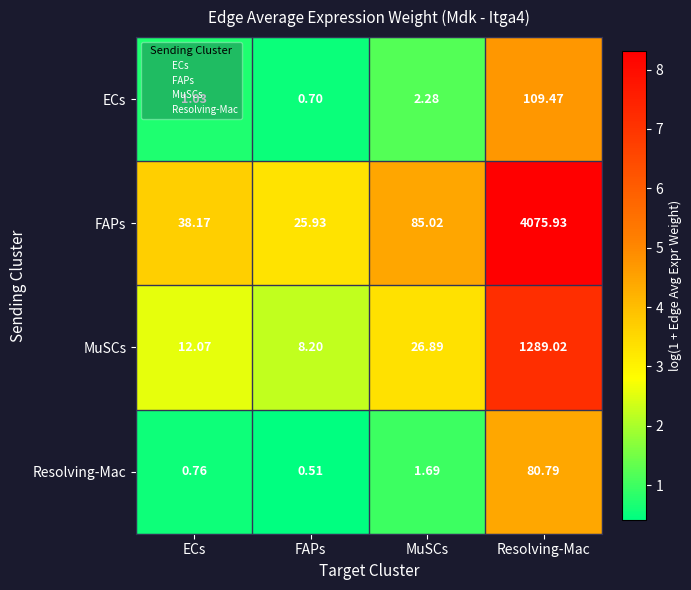

Count the number of data series in this chart.

4